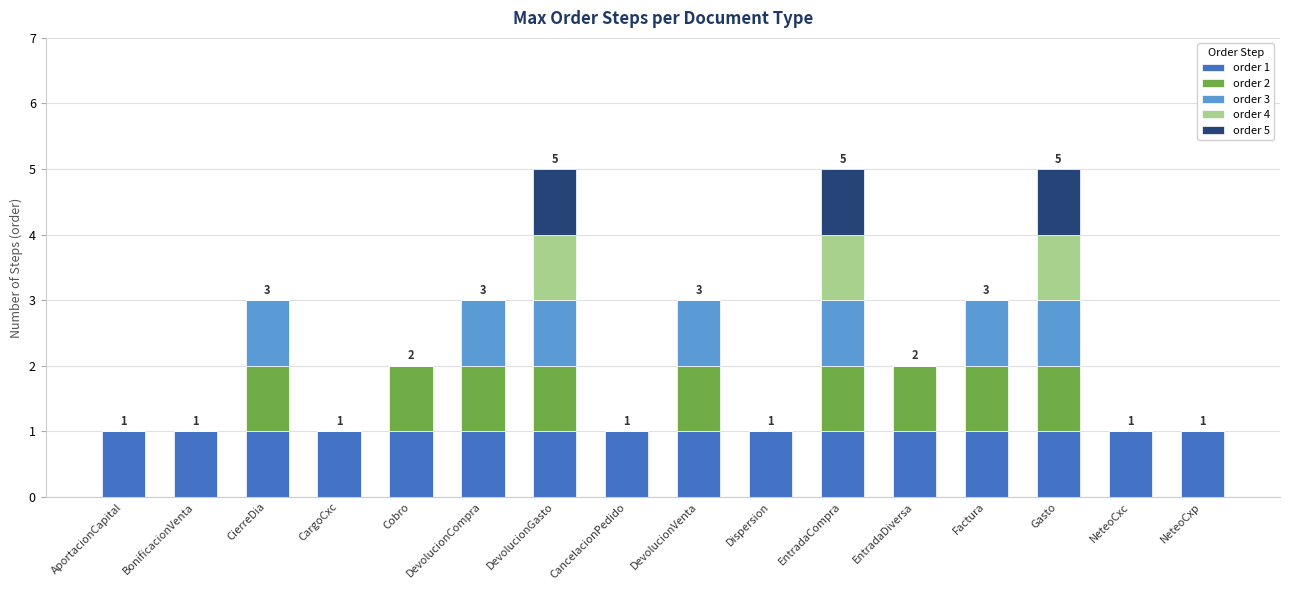

The order 1 series shows 2 at DevolucionGasto. True or false?

False